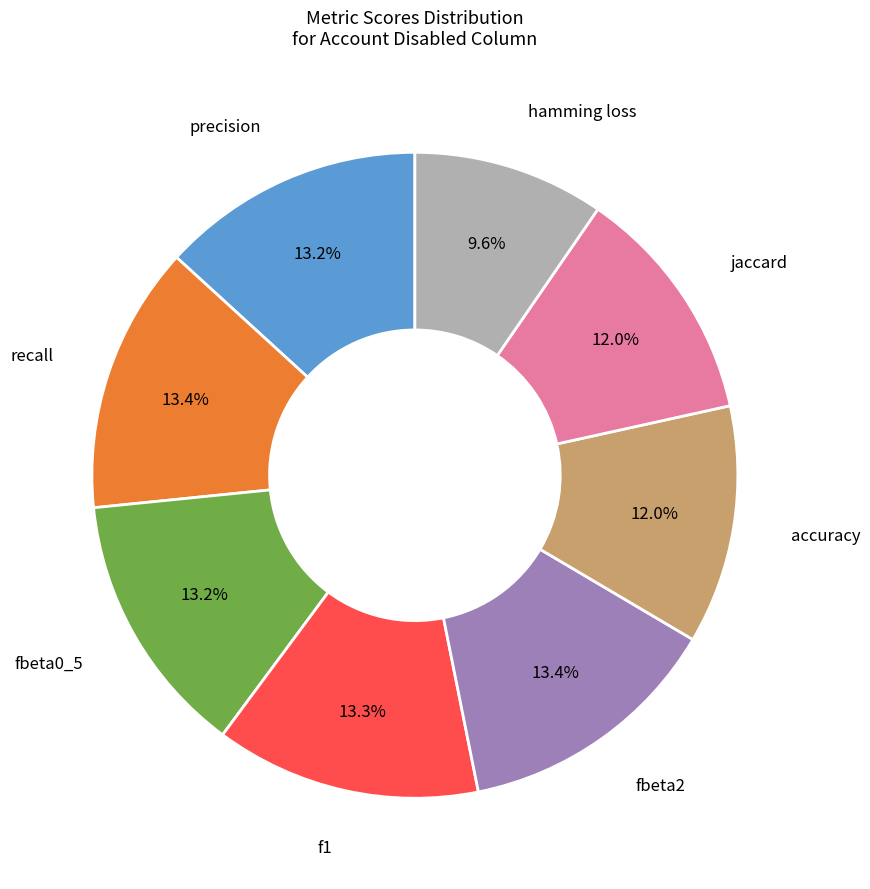

To the nearest percent, what is the difference between the largest and smallest slice percentages?

4%